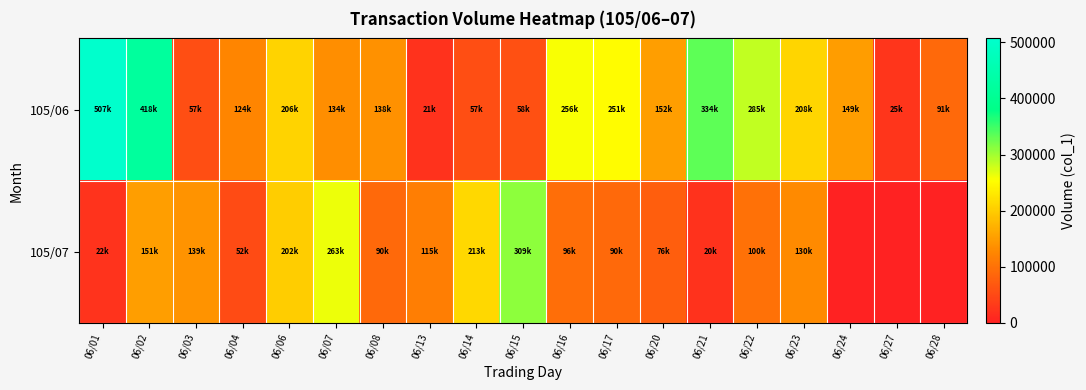

Reading left to right, transcribe all the data shown in this chart.

105/06: 06/01=507000	06/02=418000	06/03=57000	06/04=124000	06/06=206000	06/07=134000	06/08=138000	06/13=21000	06/14=57000	06/15=58000	06/16=256000	06/17=251000	06/20=152000	06/21=334000	06/22=285000	06/23=208000	06/24=149000	06/27=25000	06/28=91000
105/07: 06/01=22000	06/02=151000	06/03=139000	06/04=52000	06/06=202000	06/07=263000	06/08=90000	06/13=115000	06/14=213000	06/15=309000	06/16=96000	06/17=90000	06/20=76000	06/21=20000	06/22=100000	06/23=130000	06/24=0	06/27=0	06/28=0